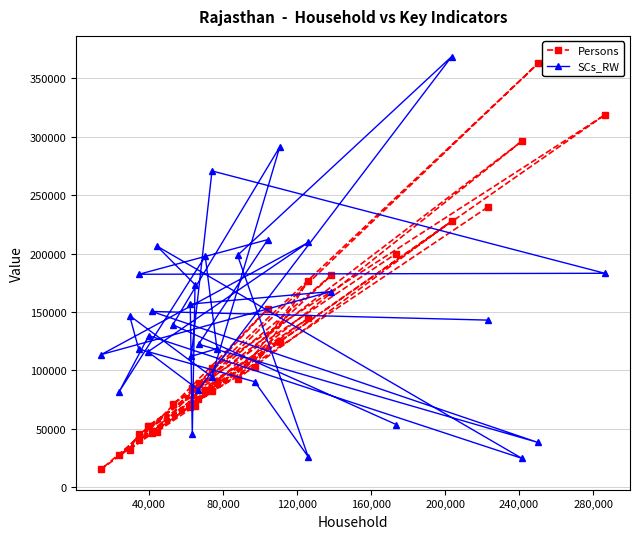

In Persons, how many points are higher than both neighbors (excluding endpoints)?

11